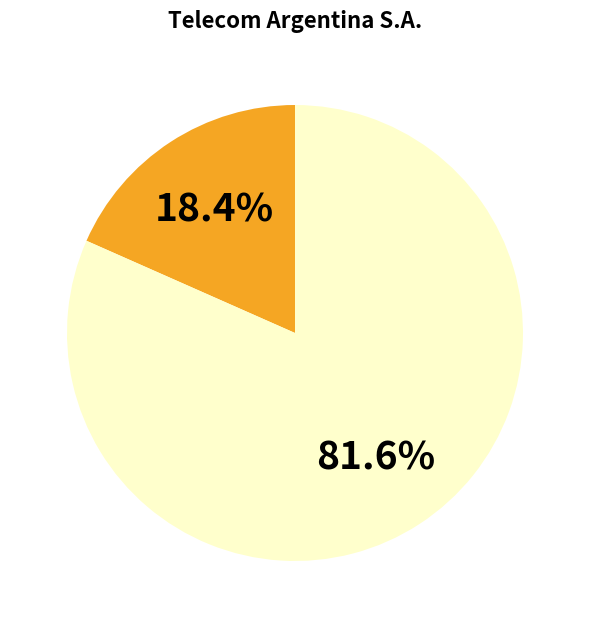

How many slices are in this pie chart?

2